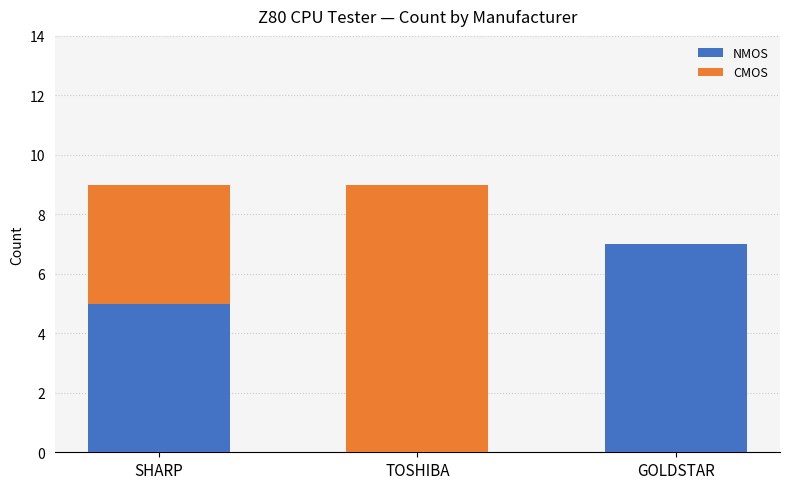

How many data points does each series have?

3